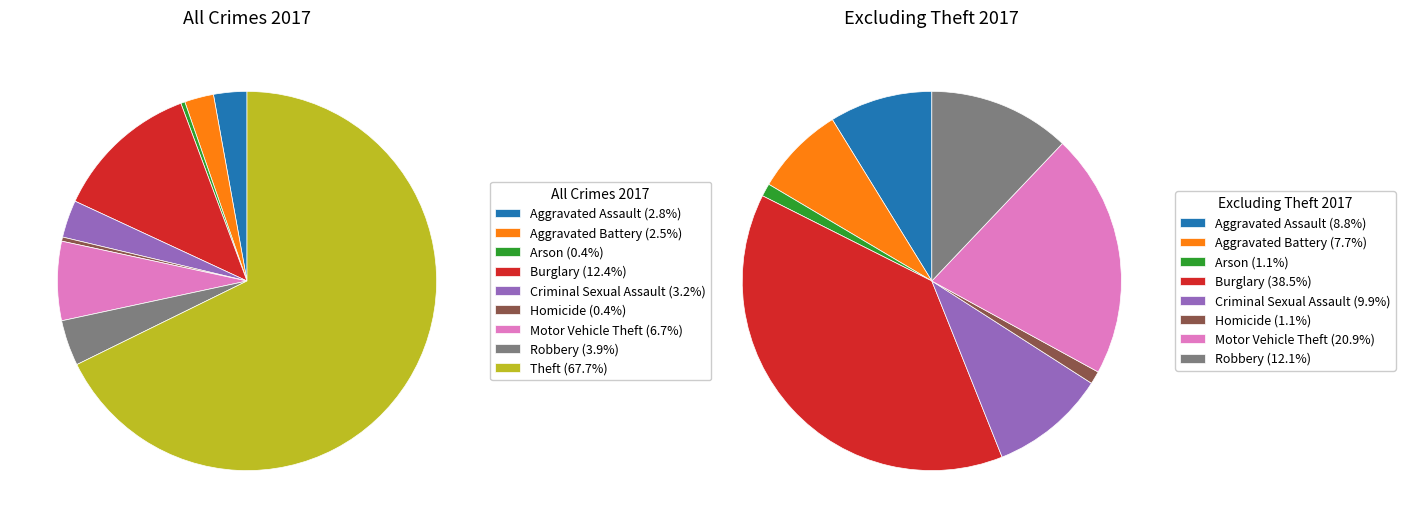

What portion of the pie excludes Robbery?

96.1%